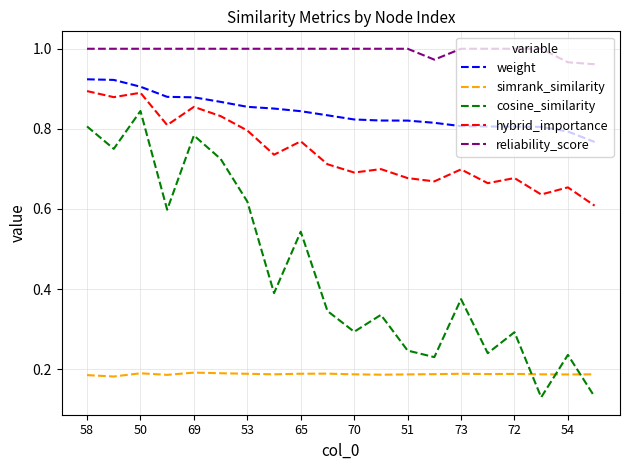

True or false: reliability_score and cosine_similarity cross at least once.

False